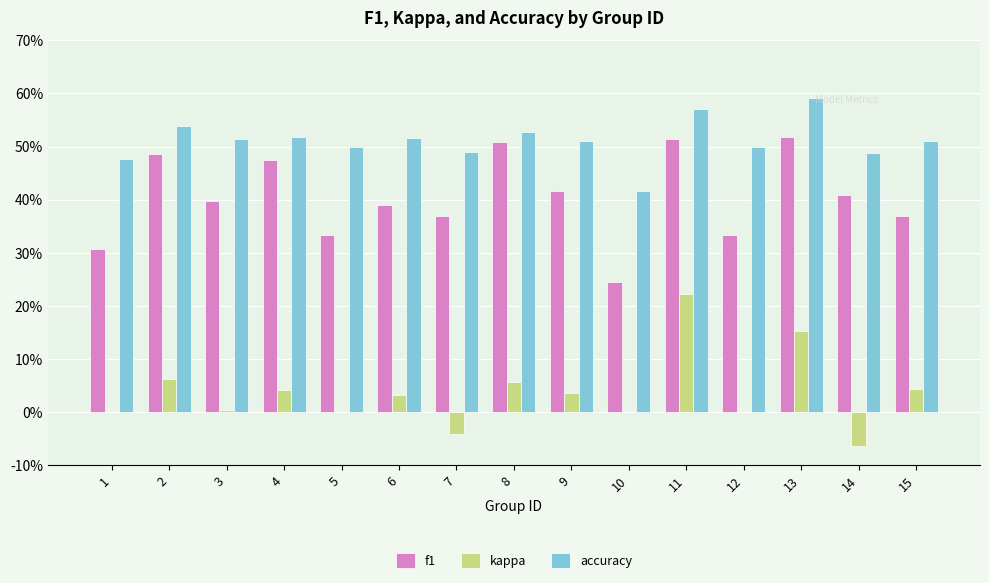

Rank the series by their maximum value, from lowest to highest.

kappa, f1, accuracy